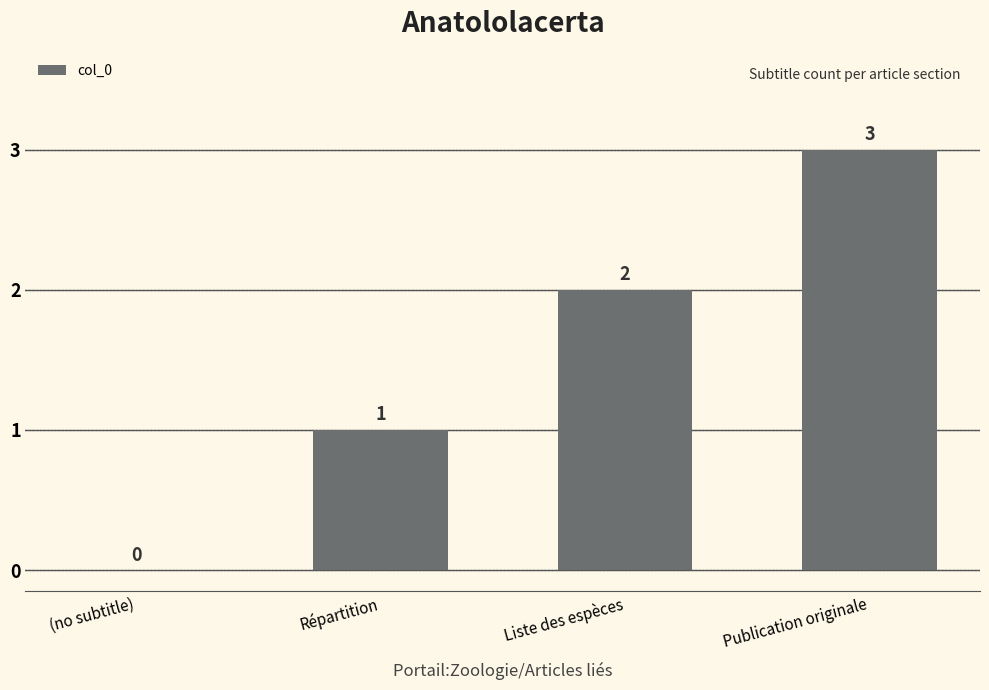

Where is the data nearest to the value 1?

Répartition